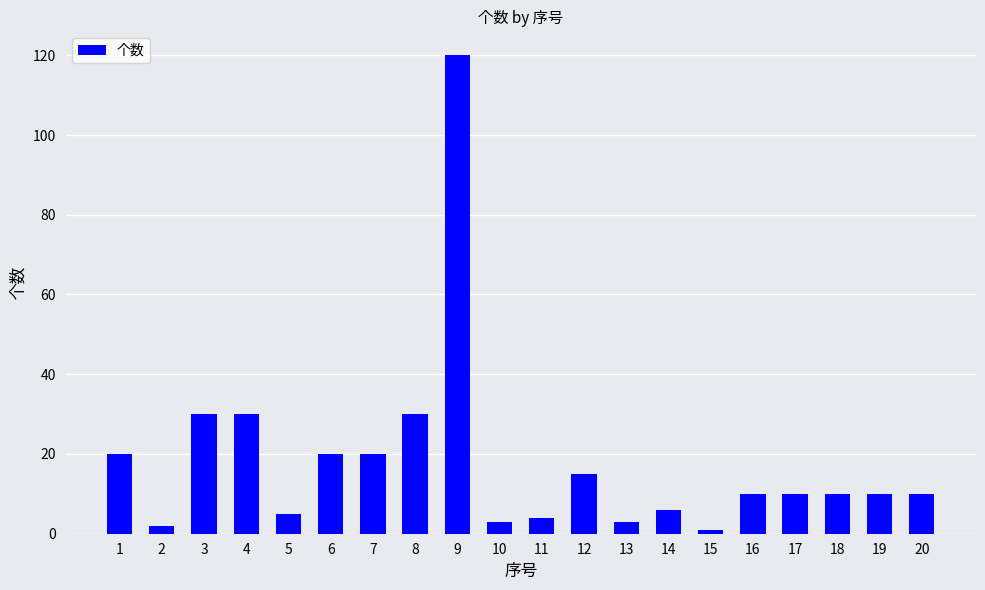

What is the value of the 8th bar from the left?

30